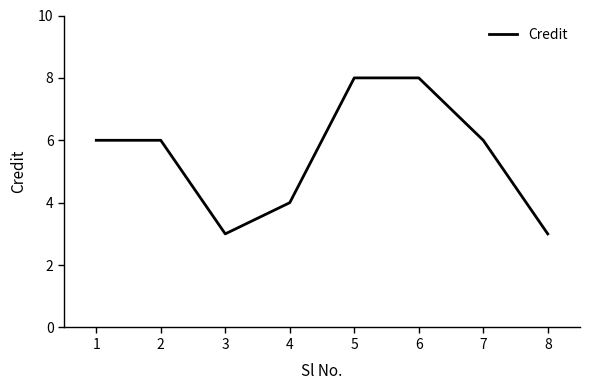

Reading right to left, list all the values displayed in this chart.

8=3	7=6	6=8	5=8	4=4	3=3	2=6	1=6